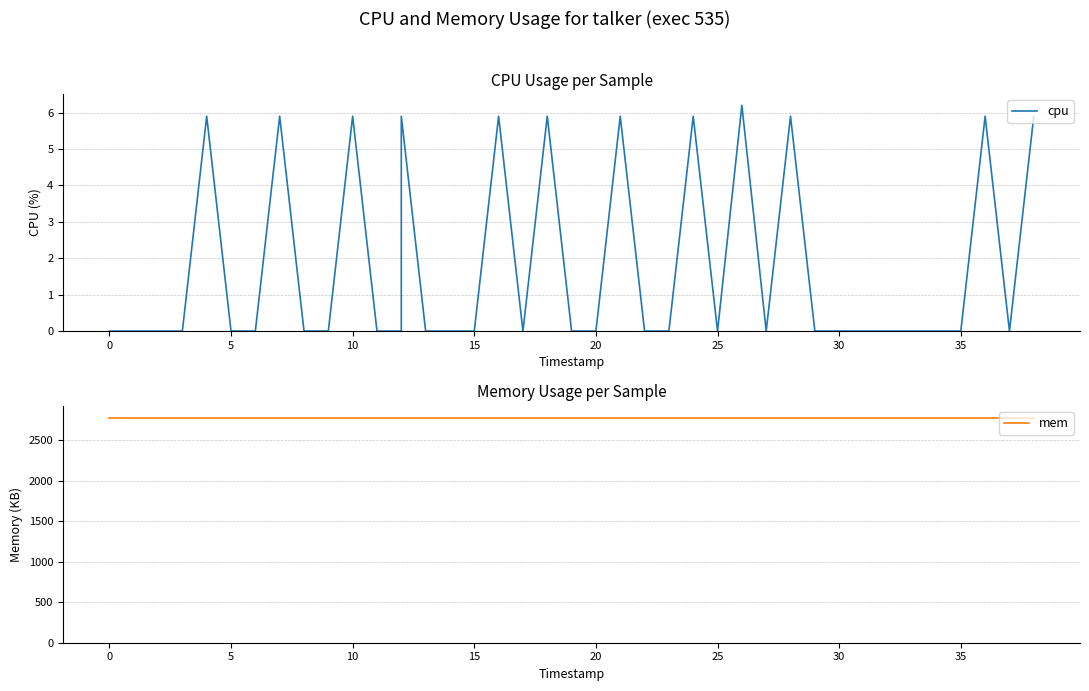

Which series has the largest total across all categories?

mem